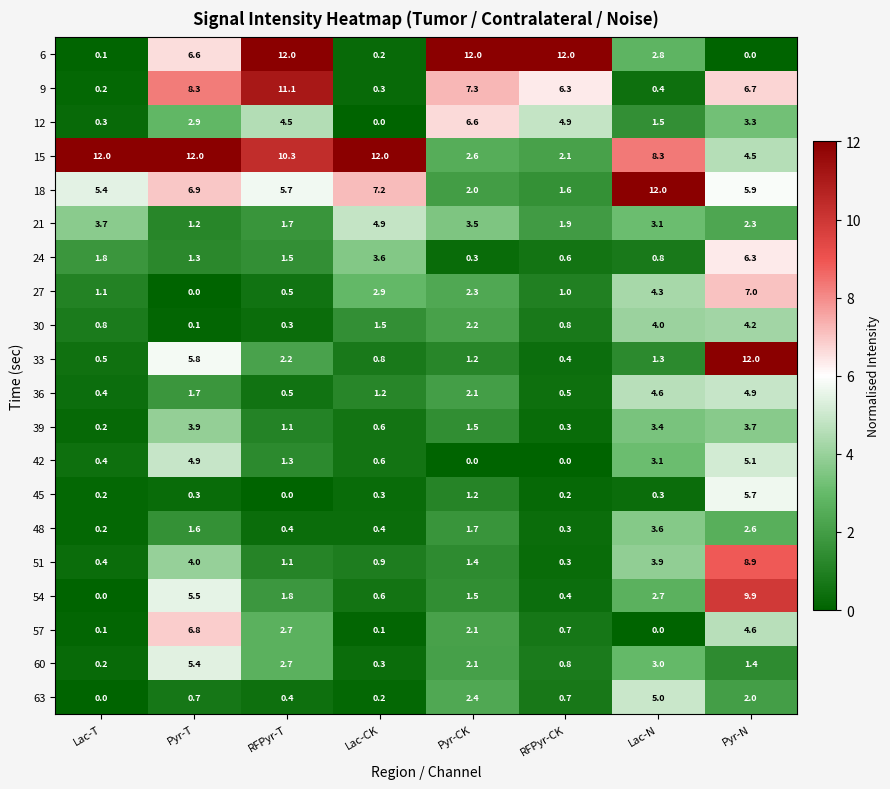

Is it true that 21 equals 3.7 at Lac-T?

True